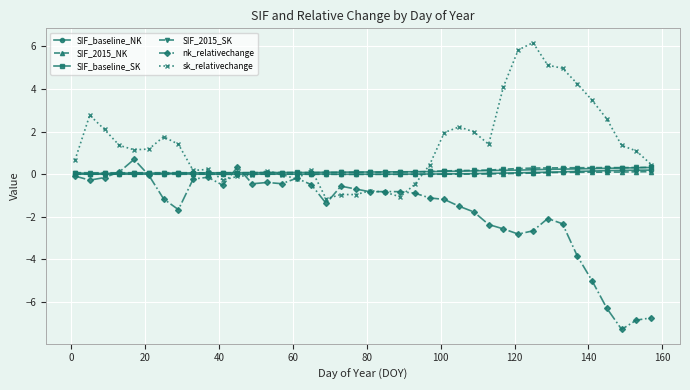

Which series has the largest total across all categories?

sk_relativechange